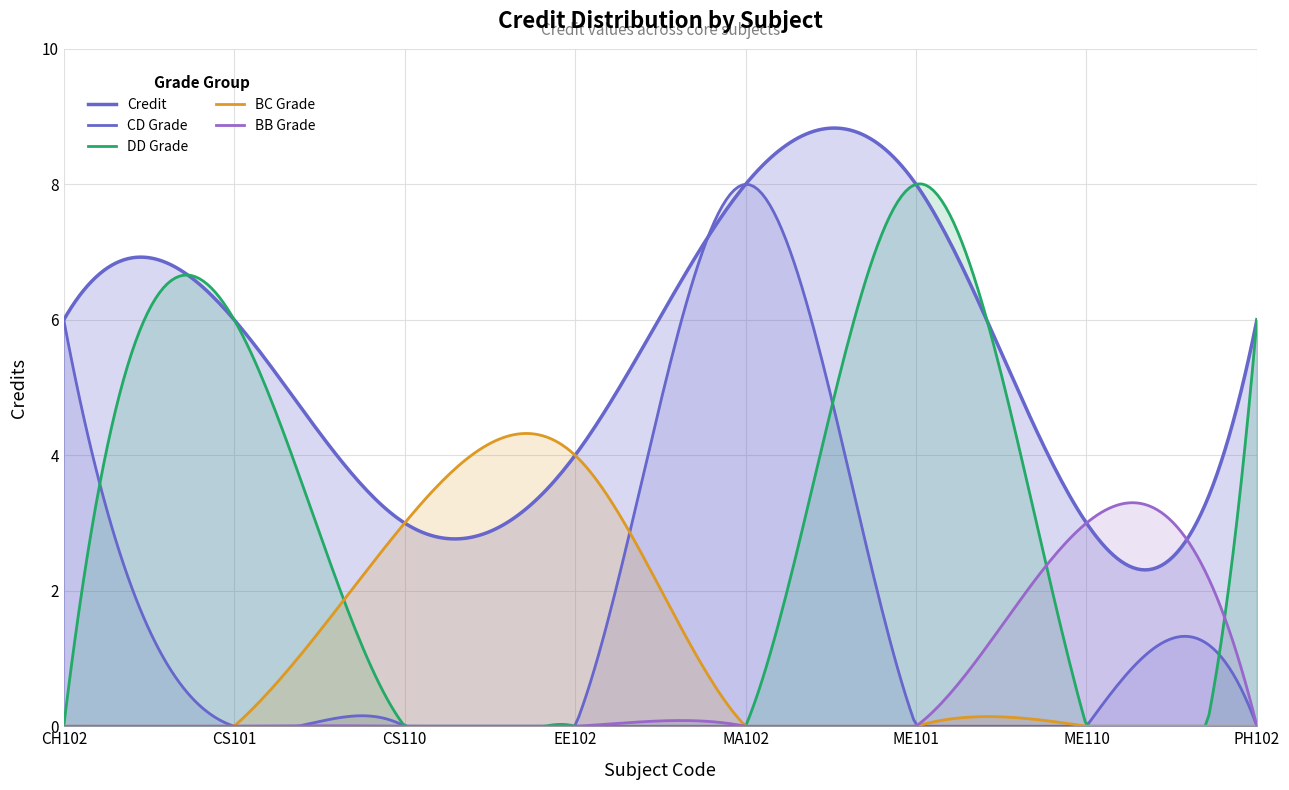

Rank the categories by value from highest to lowest.

MA102, ME101, CH102, CS101, PH102, EE102, CS110, ME110